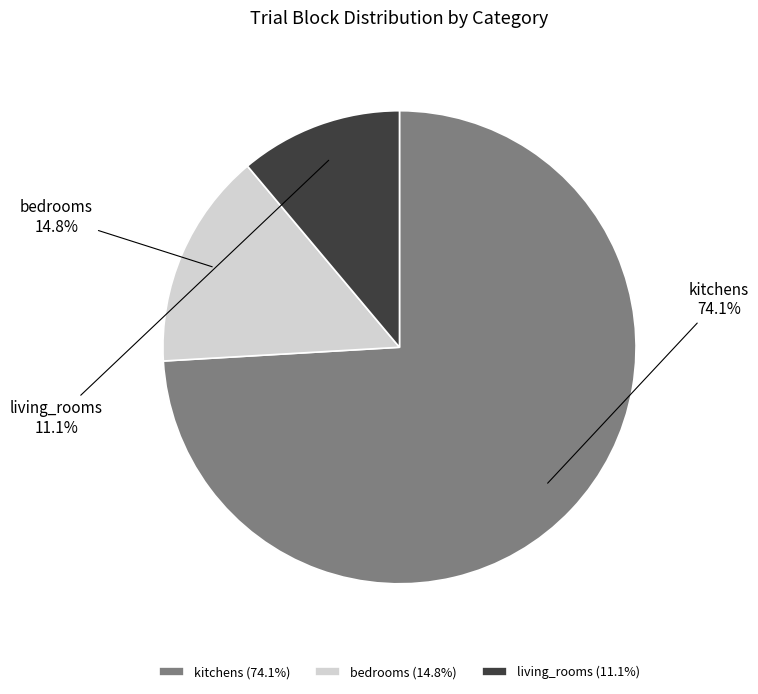

Do kitchens and bedrooms together represent more than half of the pie?

Yes